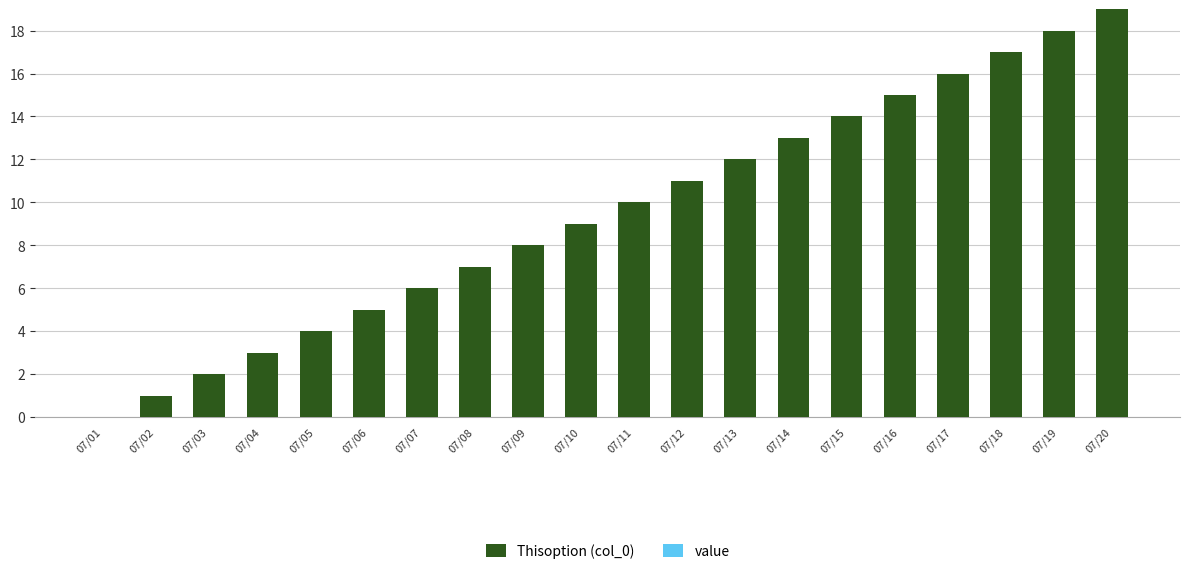

Between 07/09 and 07/08, which is larger?

07/09